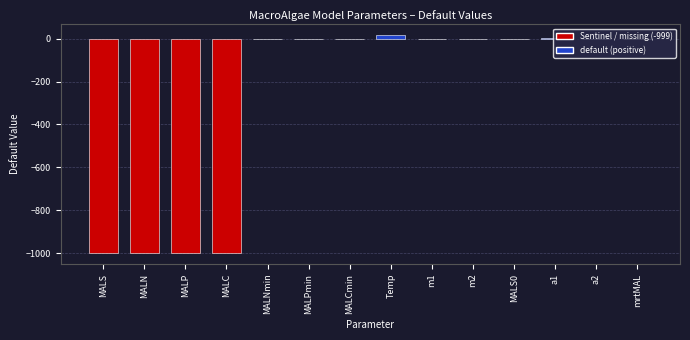

Count the number of data series in this chart.

1